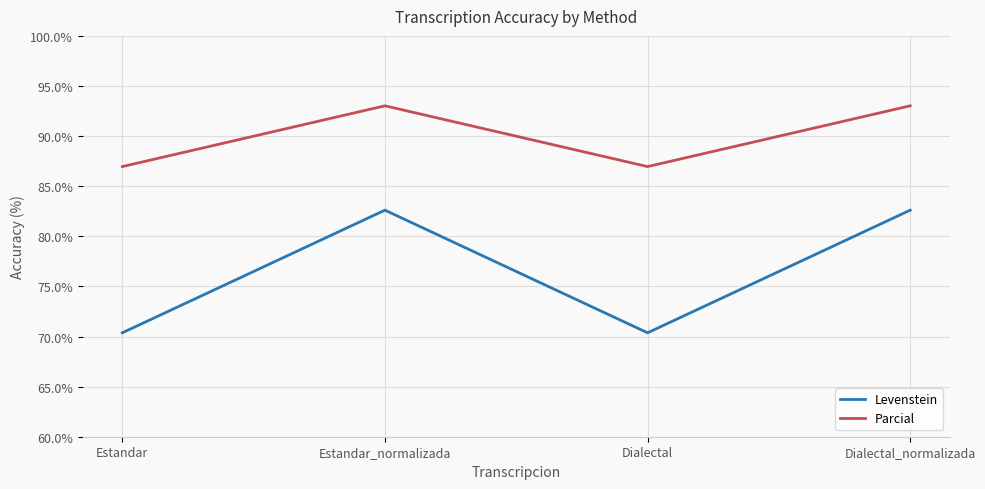

Is it true that Levenstein equals 82.6 at Estandar_normalizada?

True